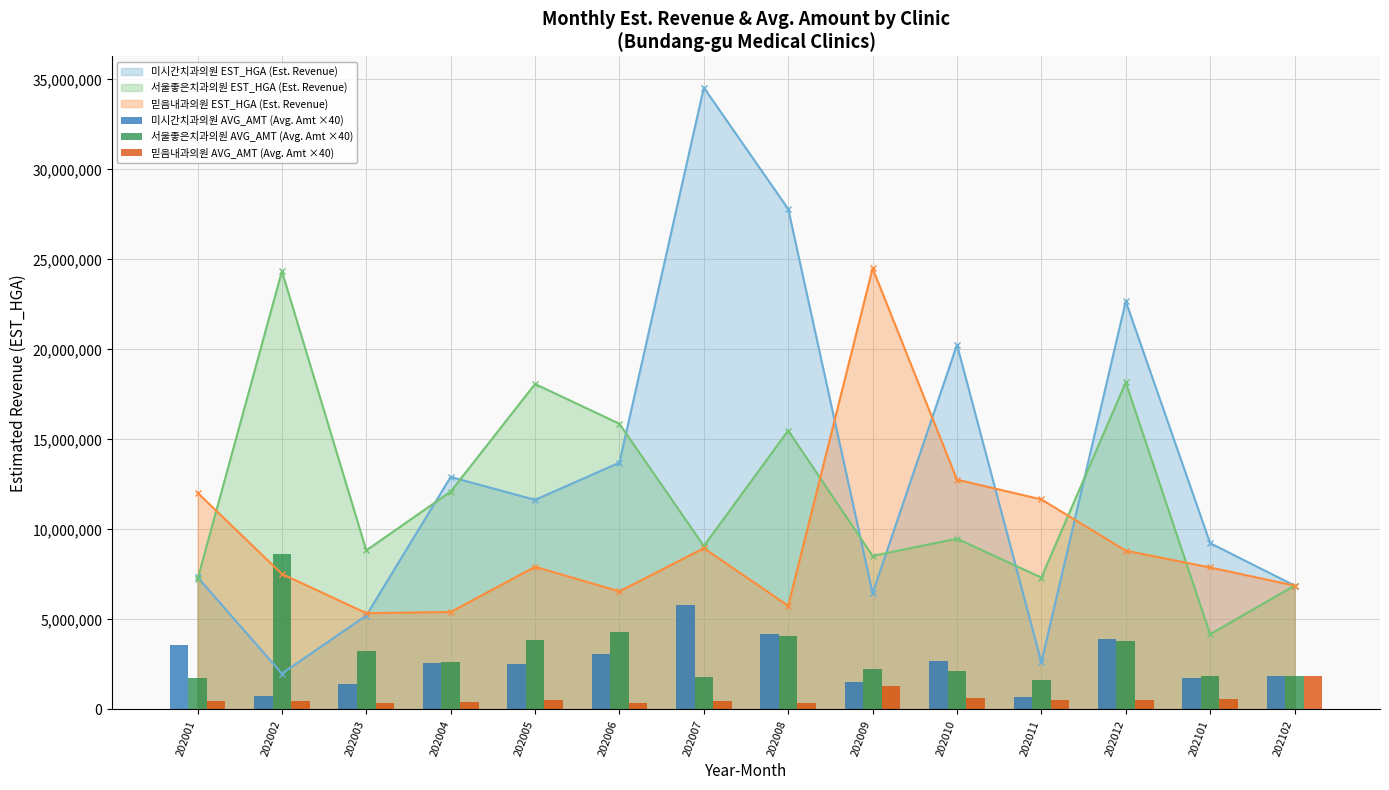

True or false: 믿음내과의원 AVG_AMT (Avg. Amt ×40) has a value of 877461.4 at 202011.

False